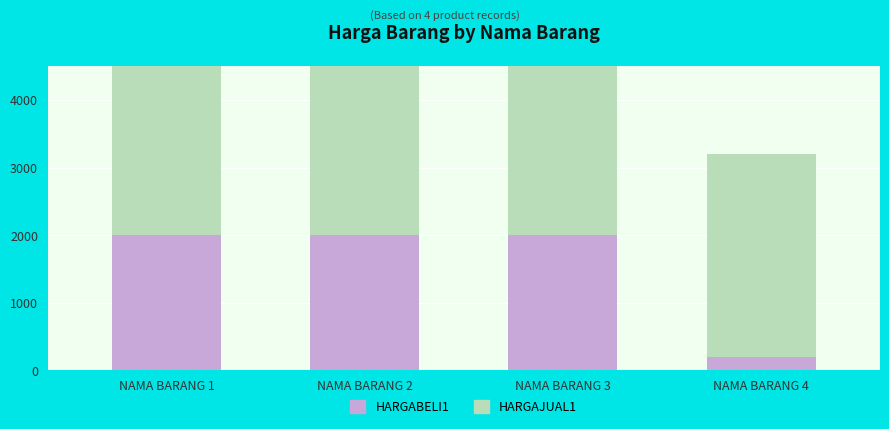

What is the minimum value shown in the chart?

200